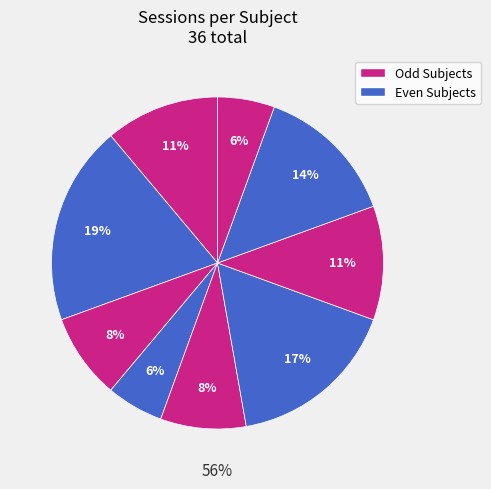

To the nearest percent, what portion does #7 represent?

11%